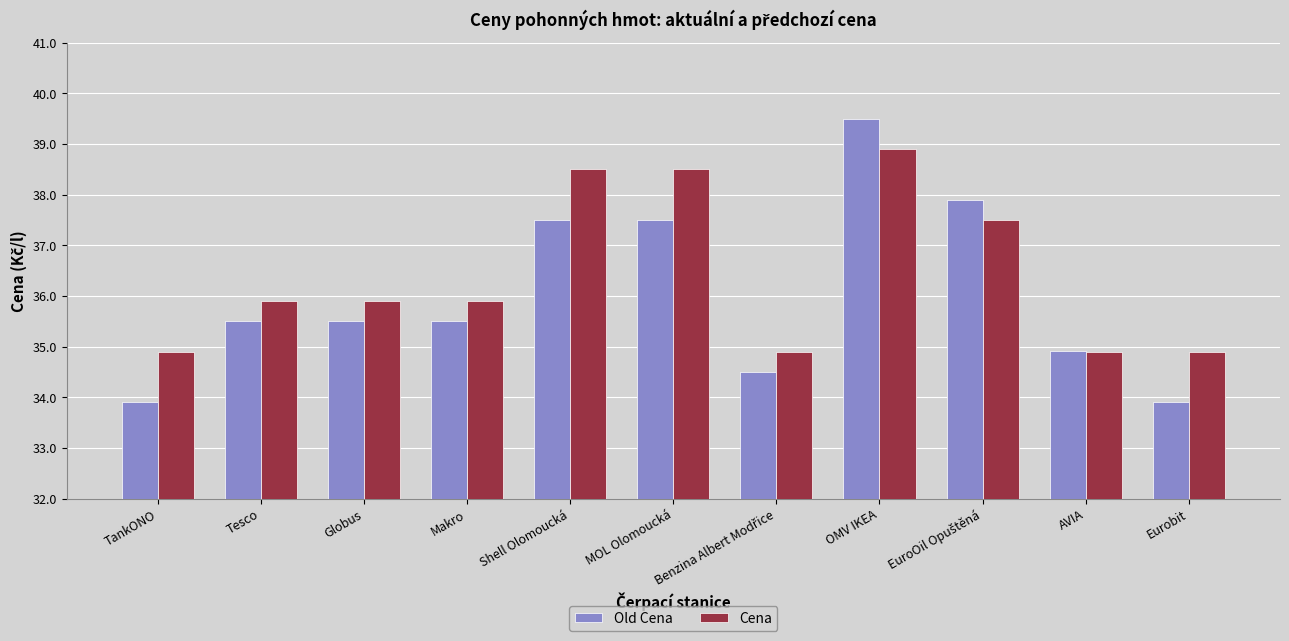

Is it true that Old Cena equals 39.5 at OMV IKEA?

True